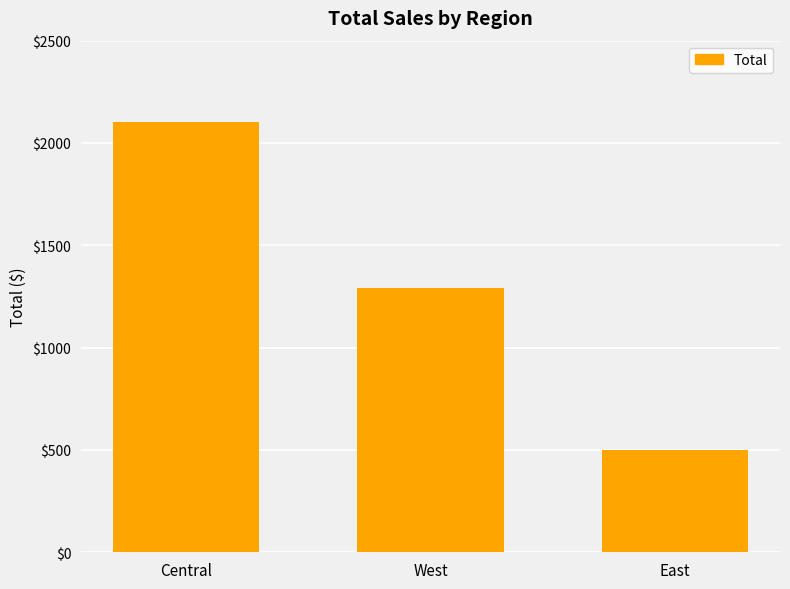

Which label corresponds to the smallest value in the chart?

East